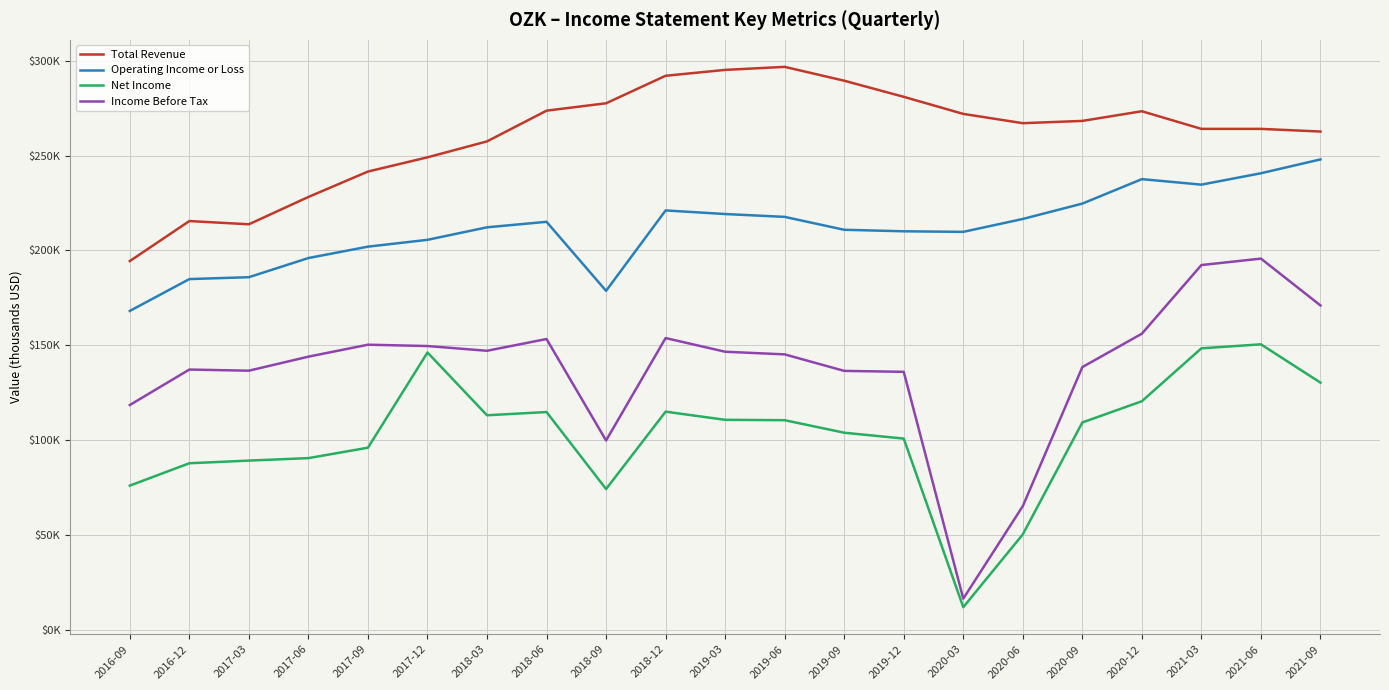

Is this an area chart (filled region under the line)?

No